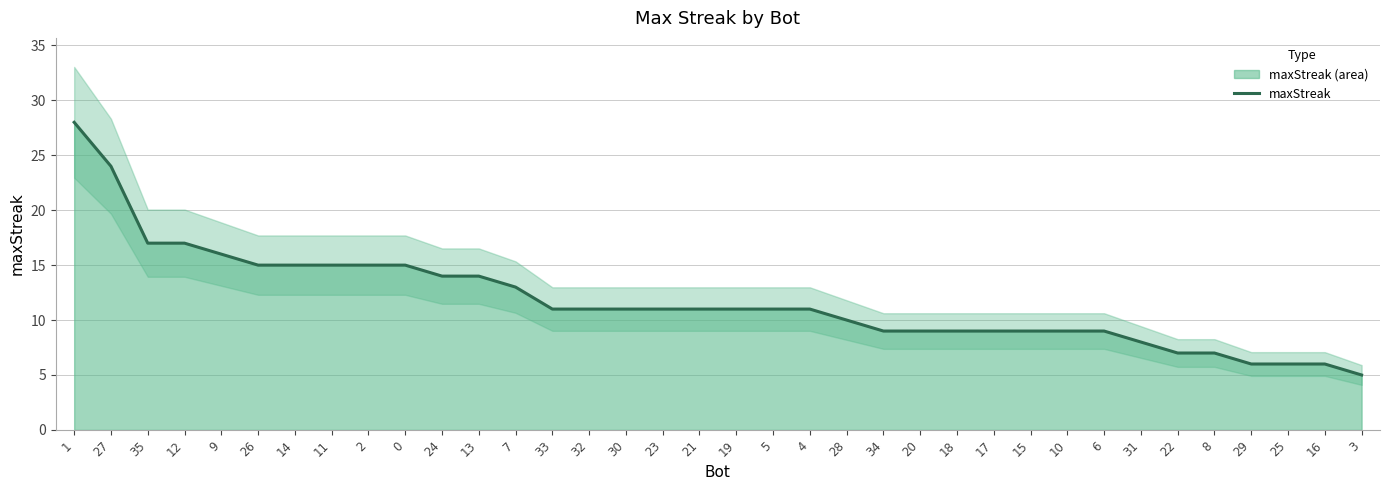

True or false: the data has more than 2 interior local peaks.

False